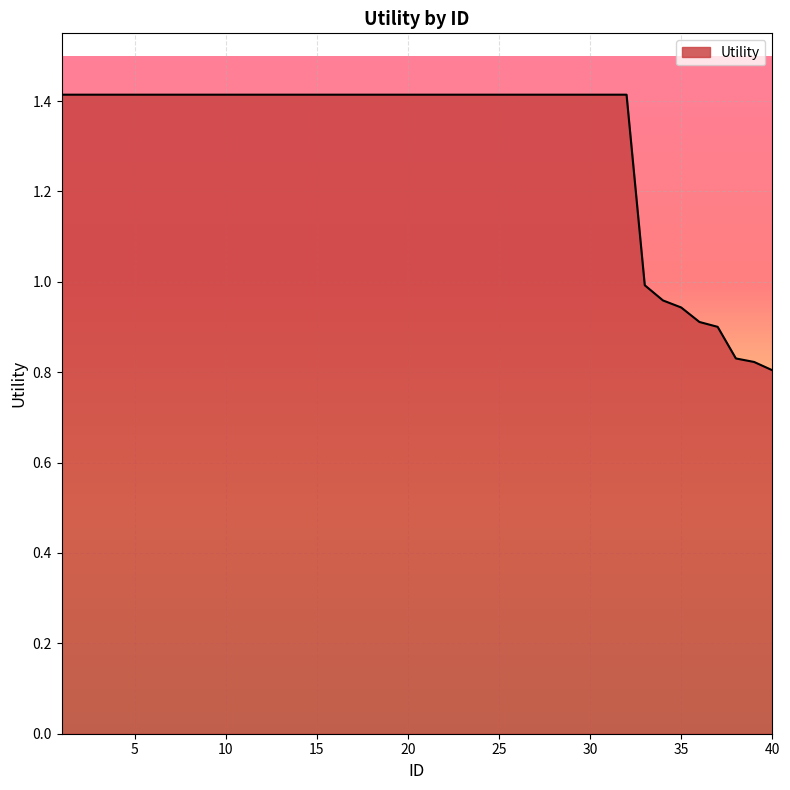

What is the greatest value displayed?

1.4